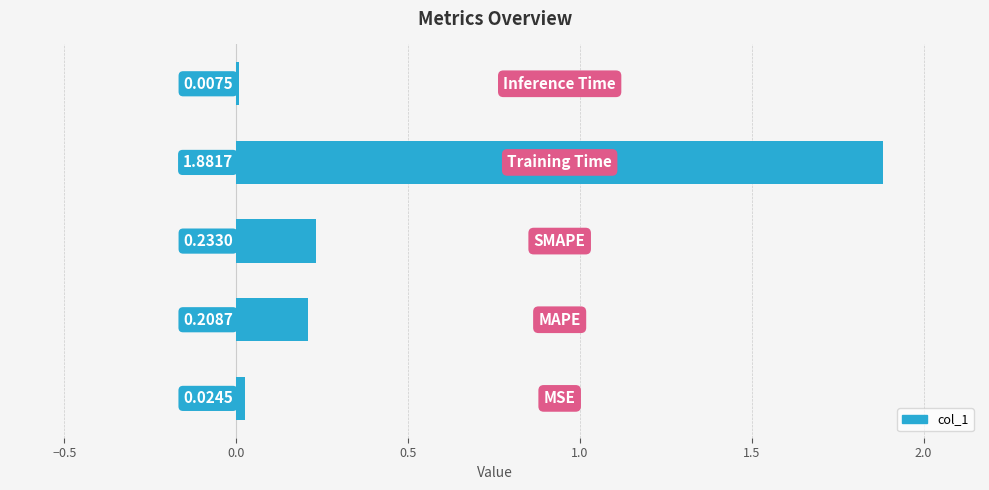

What is the sum of all values?

2.4